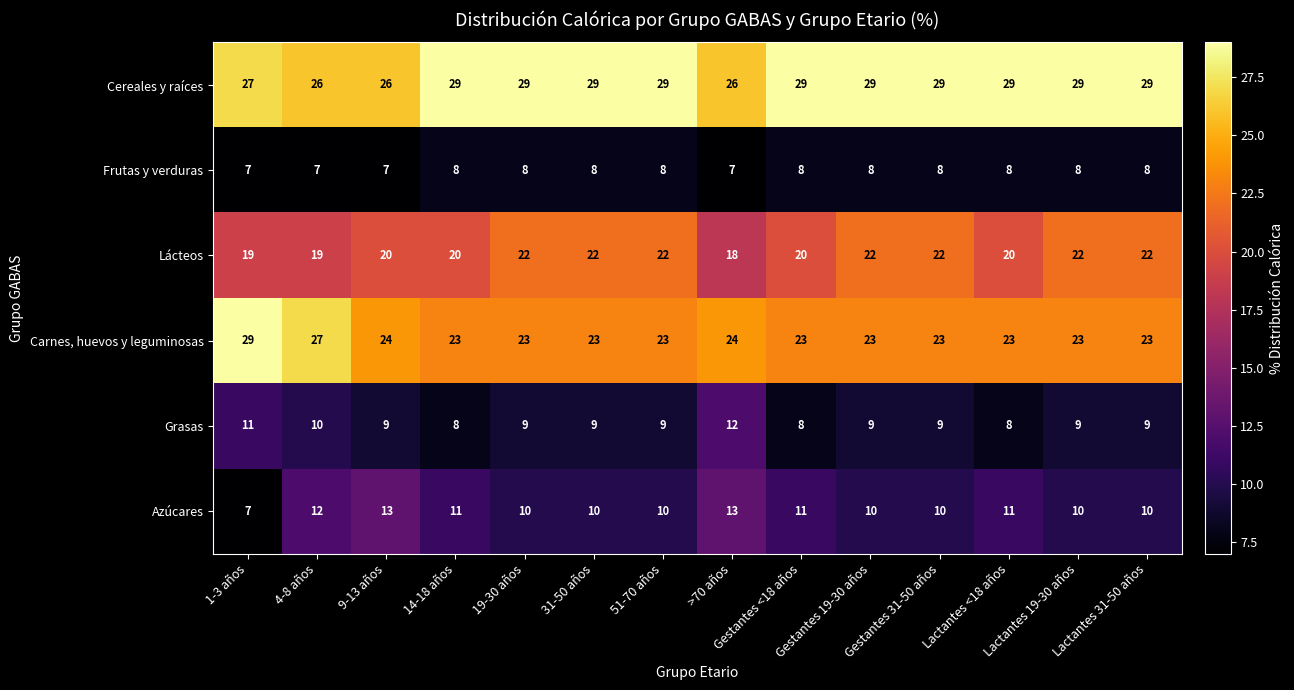

What is the sum of all Carnes, huevos y leguminosas values?

334